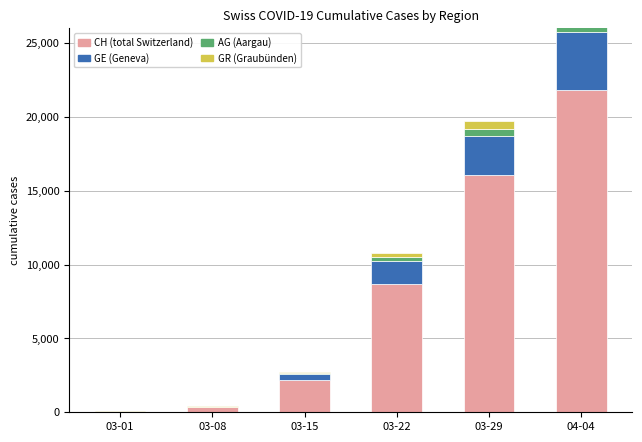

List the series in order of their peak value, highest first.

CH, GE, AG, GR